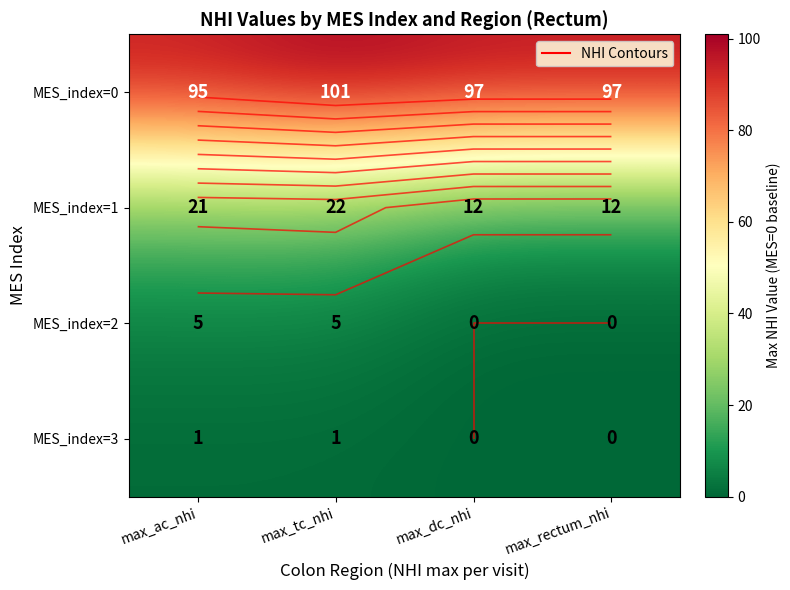

At which label does MES_index=3 reach its minimum?

max_dc_nhi